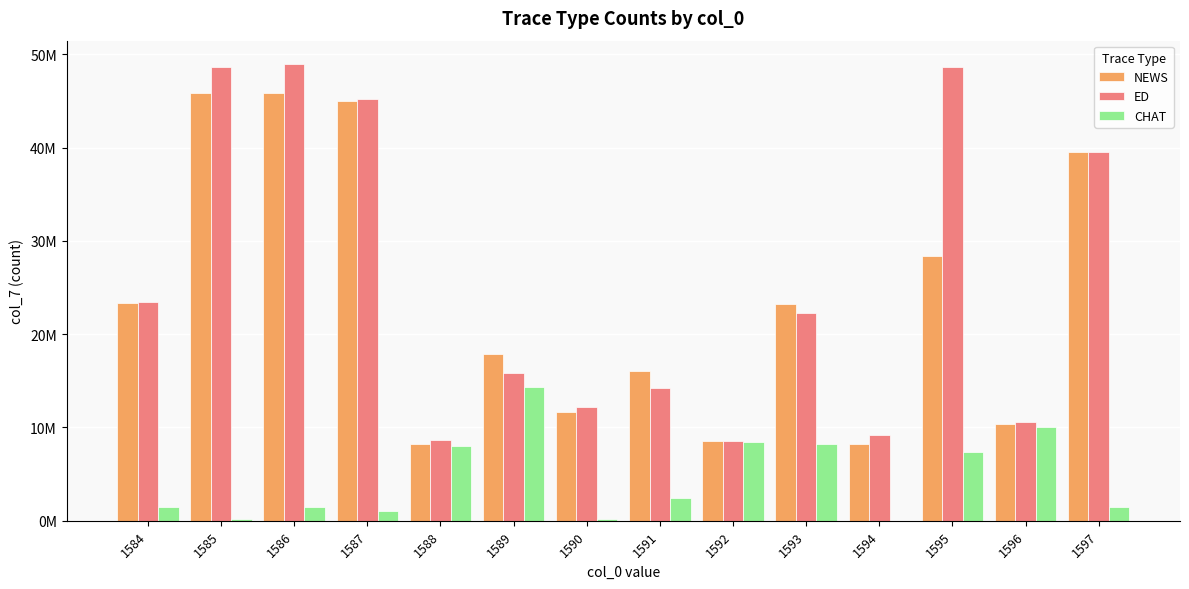

What is the total value across all series at 1594?

17424905